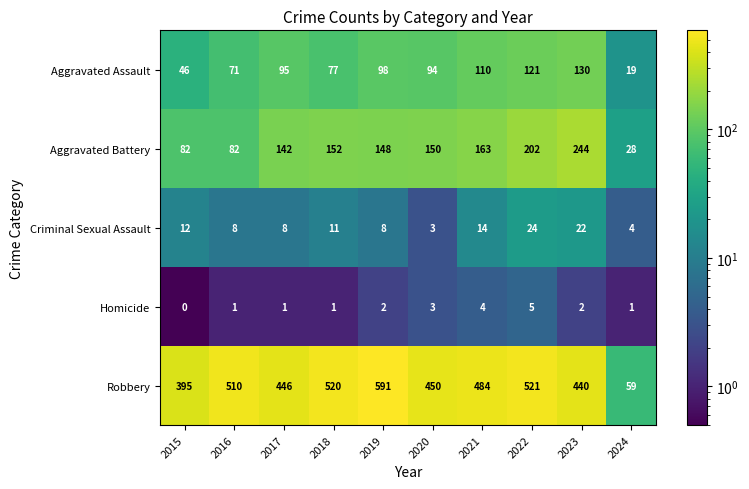

What is the maximum value shown in the chart?

591